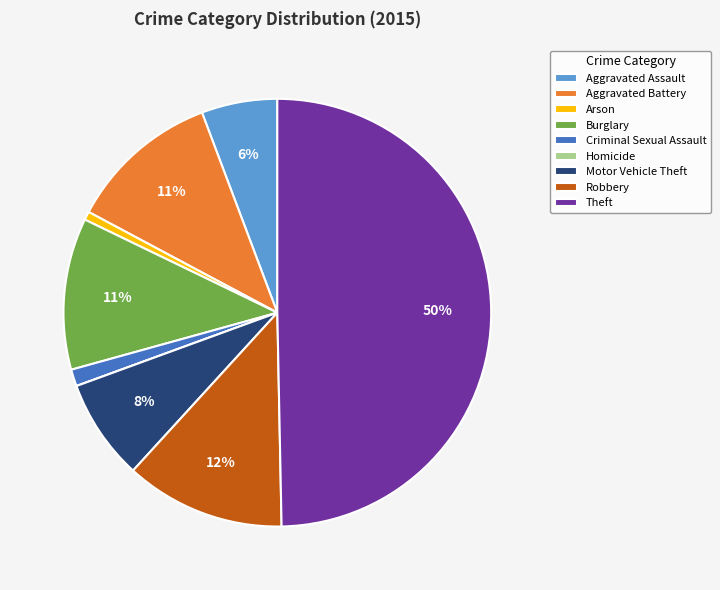

Which slice is the largest?

Theft